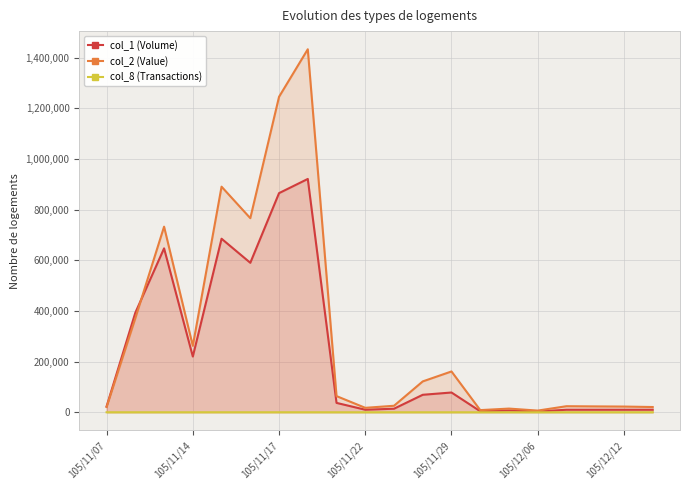

In col_8 (Transactions), how many points are higher than both neighbors (excluding endpoints)?

6